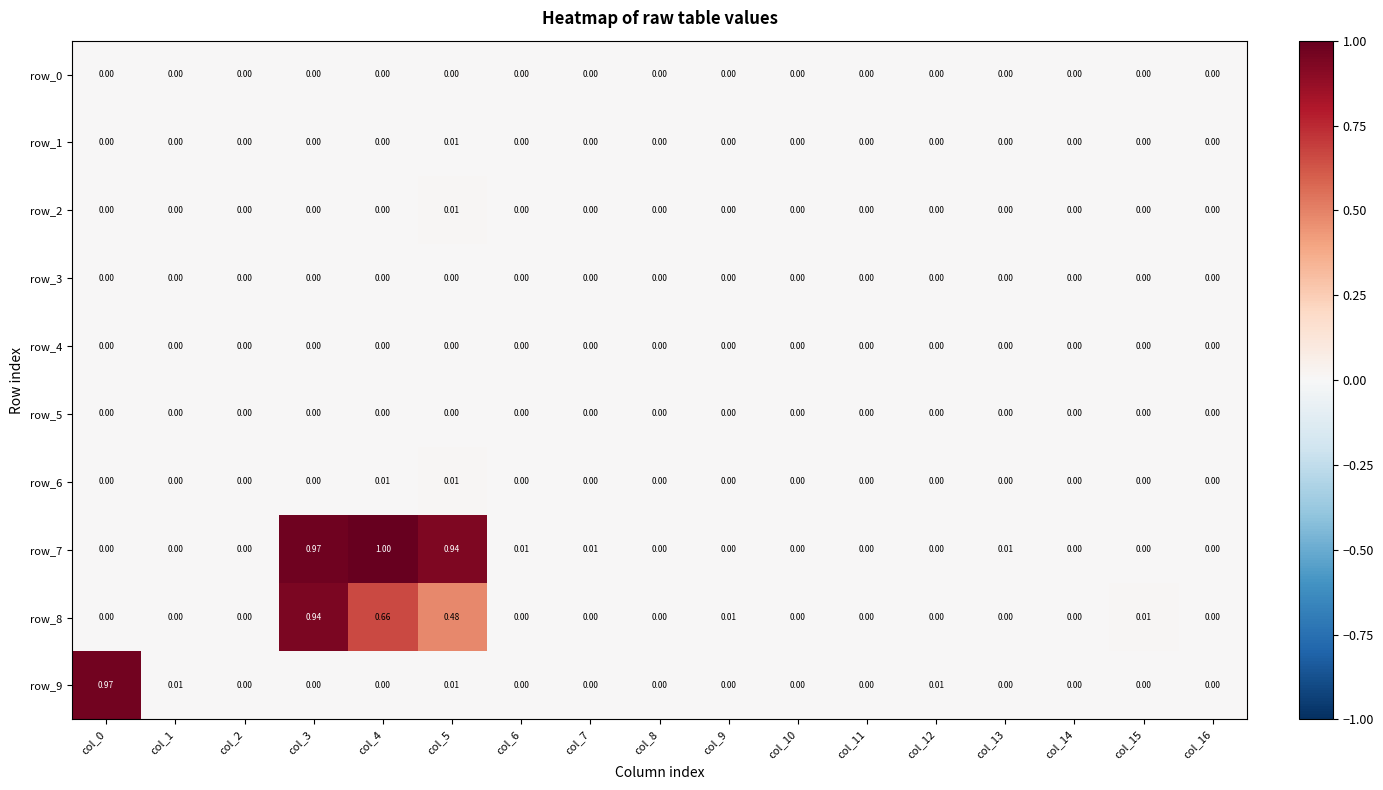

Which series has the largest total across all categories?

row_7